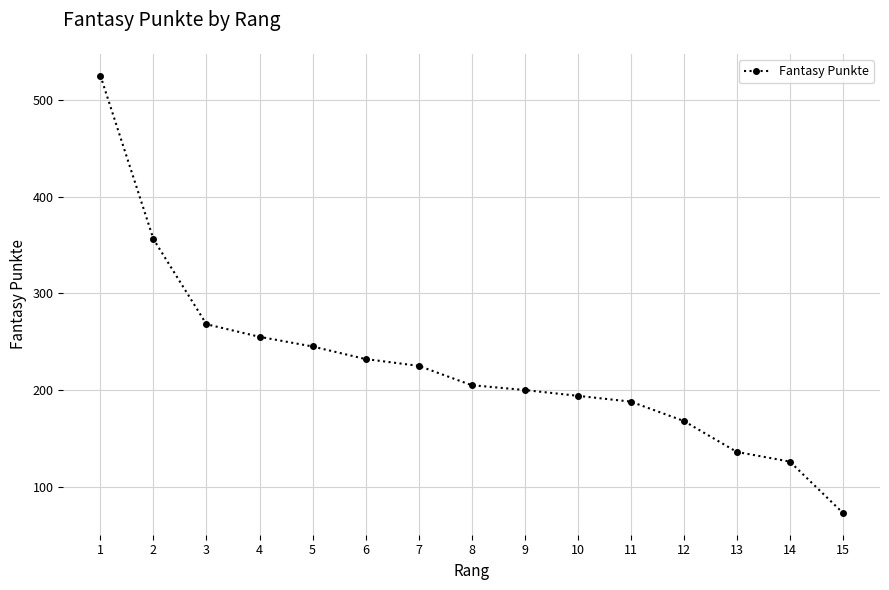

What is the sum of the values at 7 and 3?

493